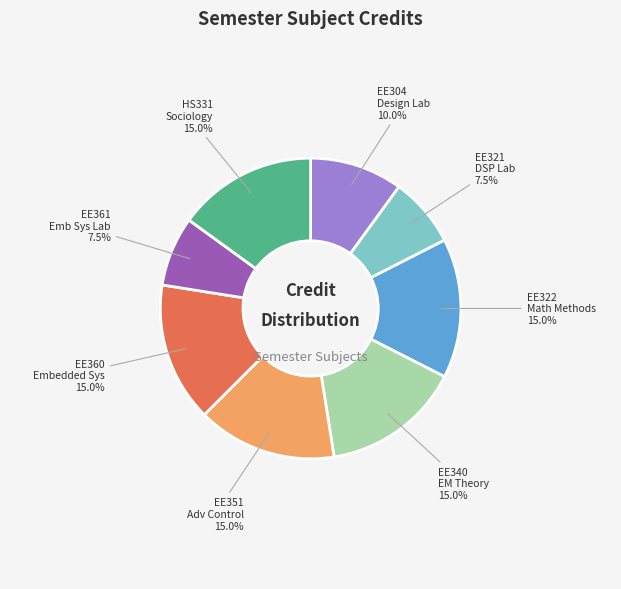

To the nearest percent, what is the difference between the largest and smallest slice percentages?

8%